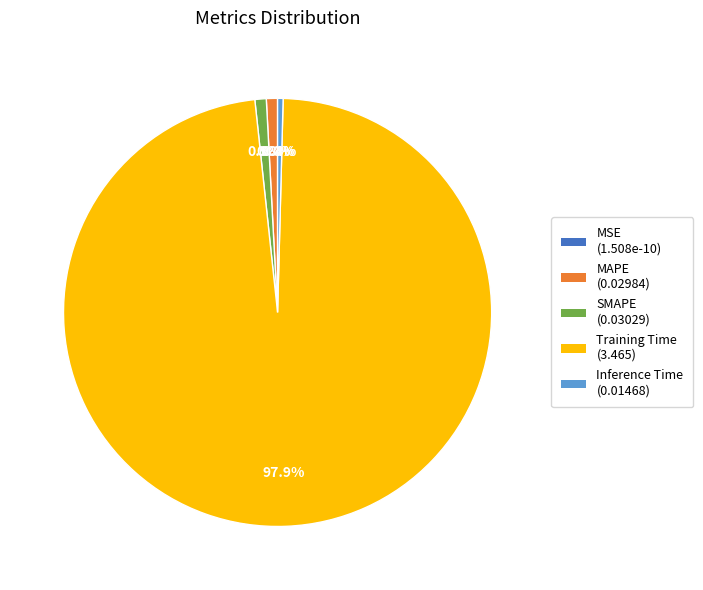

Which has a higher value, MSE or MAPE?

MAPE